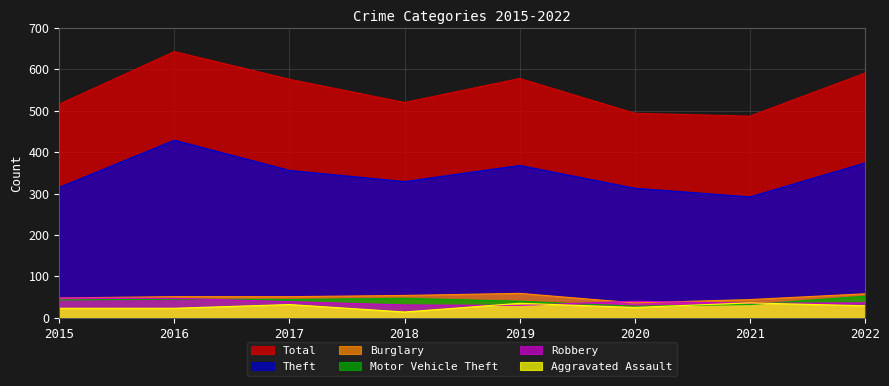

True or false: Theft and Motor Vehicle Theft intersect in this chart.

False